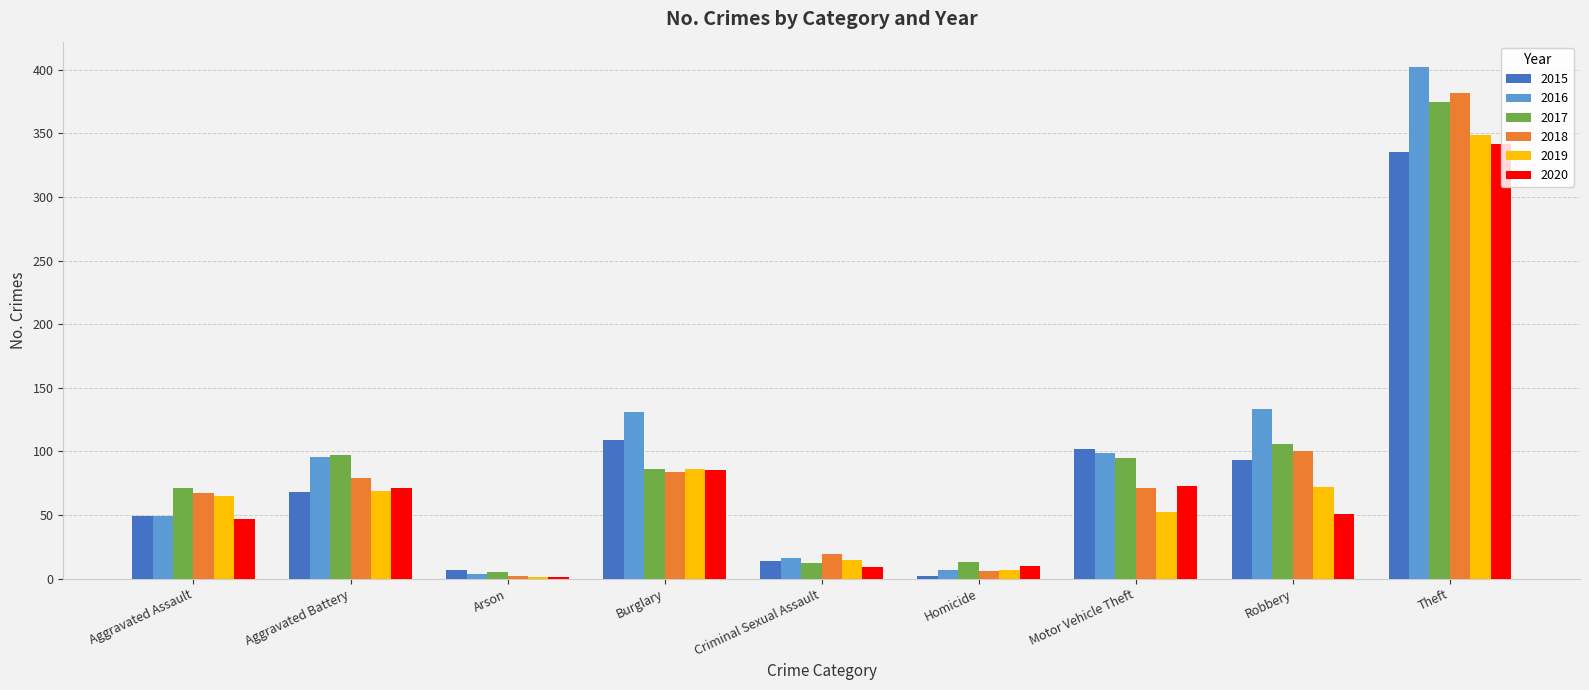

At which label does 2016 reach its peak?

Theft